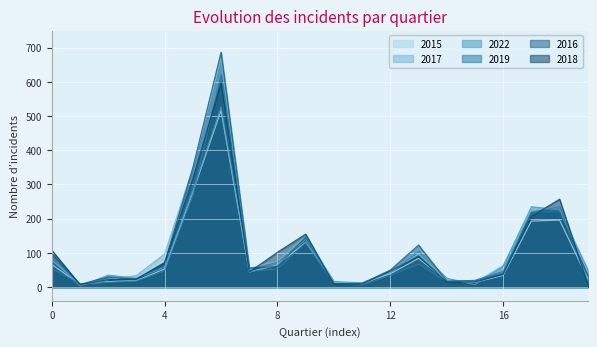

What is the value of the 2016 point at the 4th from the left?

23